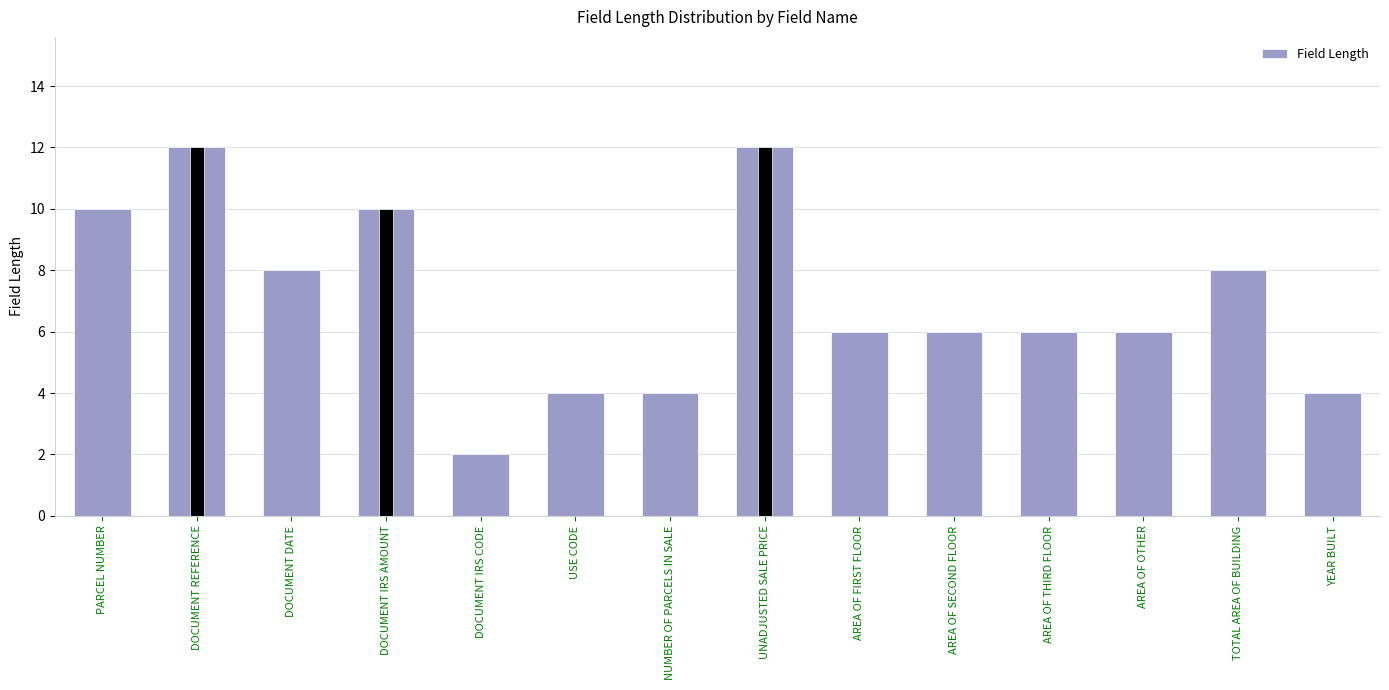

Reading left to right, what are all the values shown in this chart?

PARCEL NUMBER=10	DOCUMENT REFERENCE=12	DOCUMENT DATE=8	DOCUMENT IRS AMOUNT=10	DOCUMENT IRS CODE=2	USE CODE=4	NUMBER OF PARCELS IN SALE=4	UNADJUSTED SALE PRICE=12	AREA OF FIRST FLOOR=6	AREA OF SECOND FLOOR=6	AREA OF THIRD FLOOR=6	AREA OF OTHER=6	TOTAL AREA OF BUILDING=8	YEAR BUILT=4